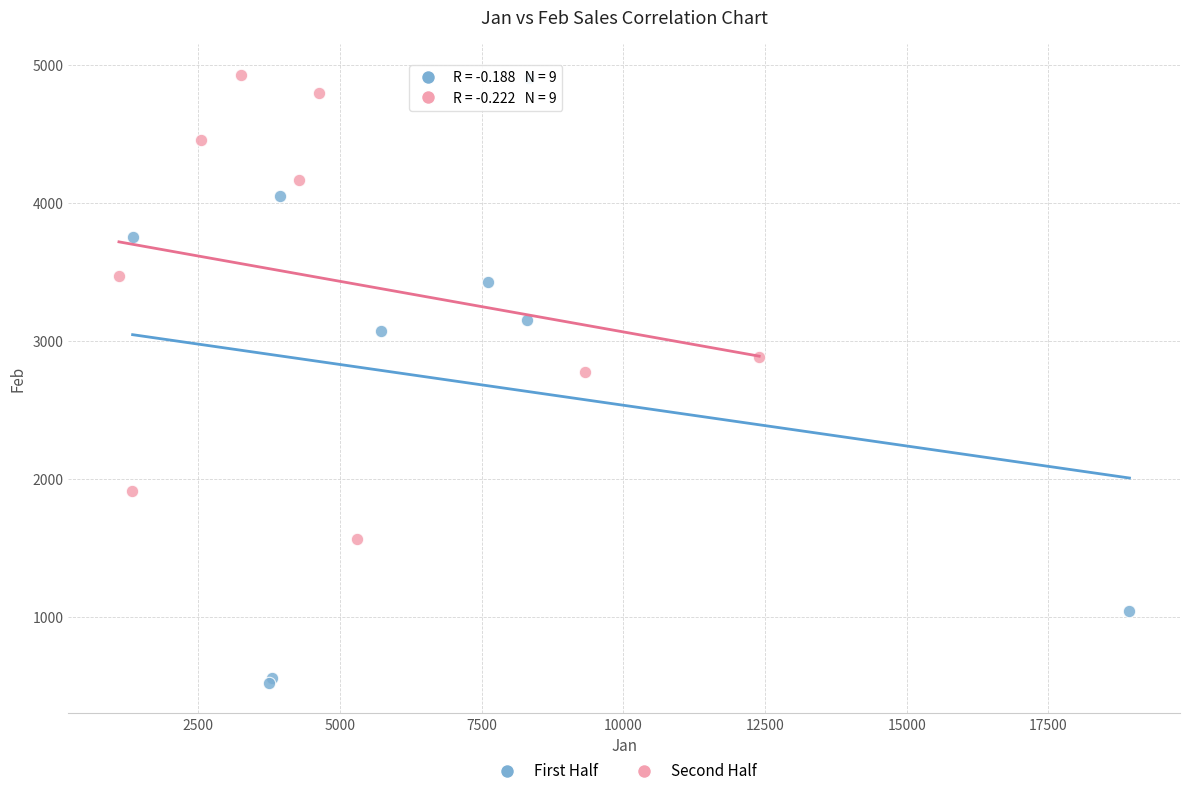

Which series has the widest spread of Y values?

First Half